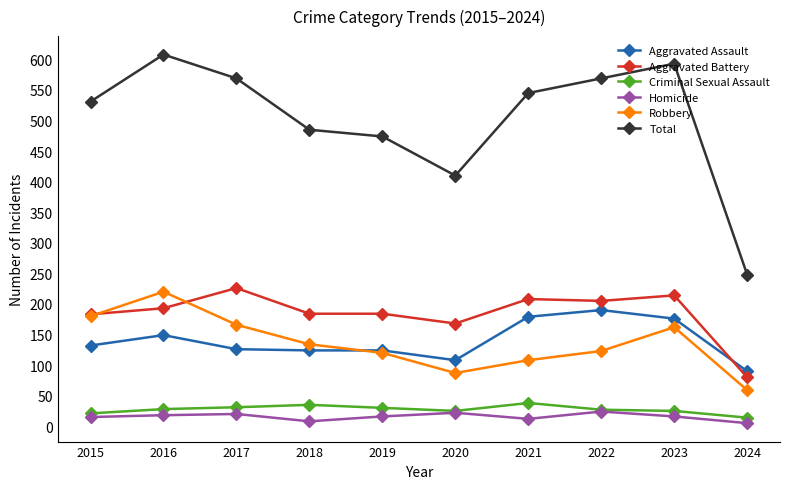

What is the value of the Aggravated Battery point at the 1st from the left?

183